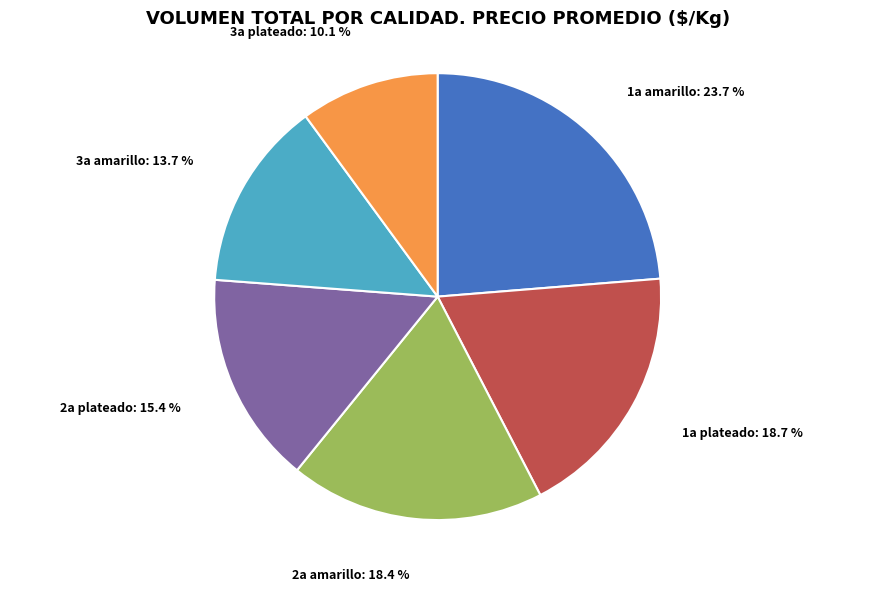

What percentage is NOT represented by 3a amarillo?

86.3%